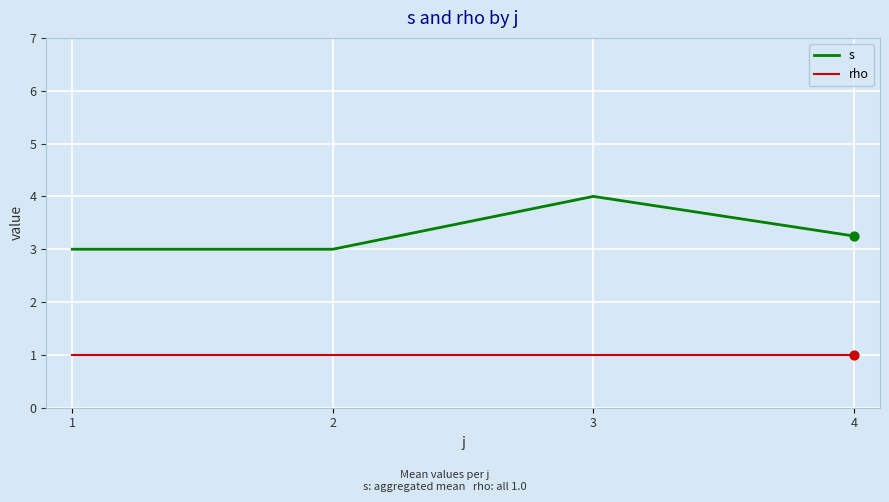

What are all the series names shown in the legend?

s, rho